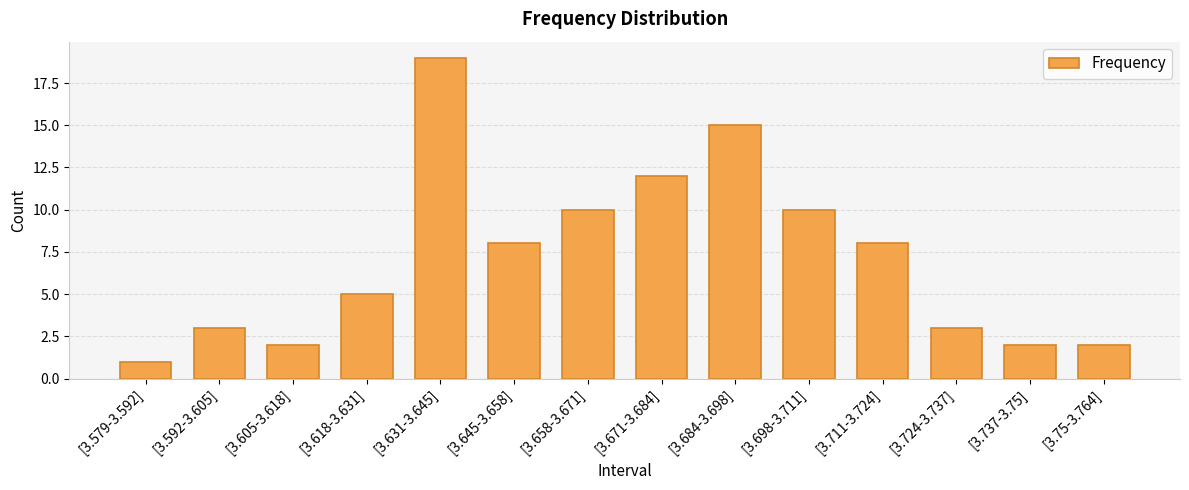

Does the chart contain stacked bars?

No